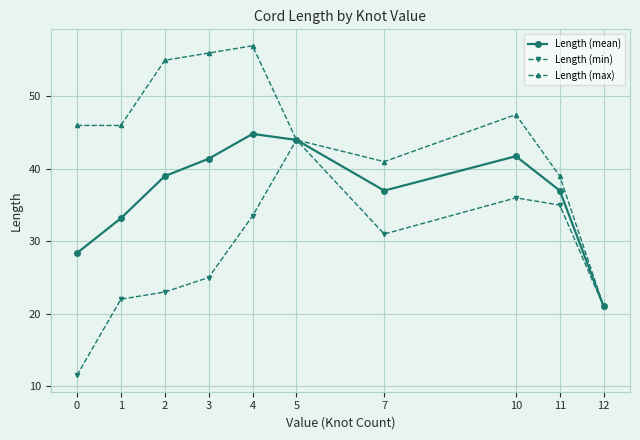

Reading left to right, what are all the values shown in this chart?

Length (mean): 0=28.4	1=33.2	2=39.0	3=41.4	4=44.8	5=44.0	7=37.0	10=41.8	11=37.0	12=21.0
Length (min): 0=11.5	1=22.0	2=23.0	3=25.0	4=33.5	5=44.0	7=31.0	10=36.0	11=35.0	12=21.0
Length (max): 0=46.0	1=46.0	2=55.0	3=56.0	4=57.0	5=44.0	7=41.0	10=47.5	11=39.0	12=21.0